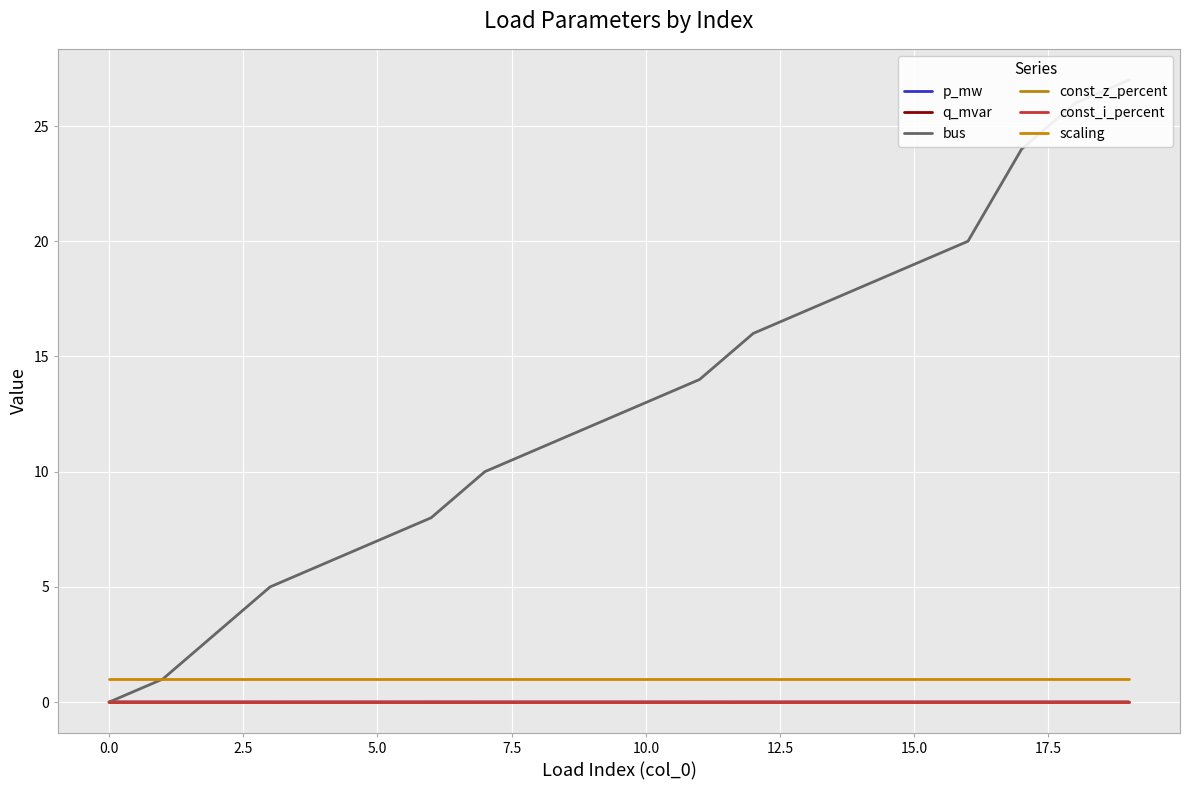

How many positive values does the bus series have?

19